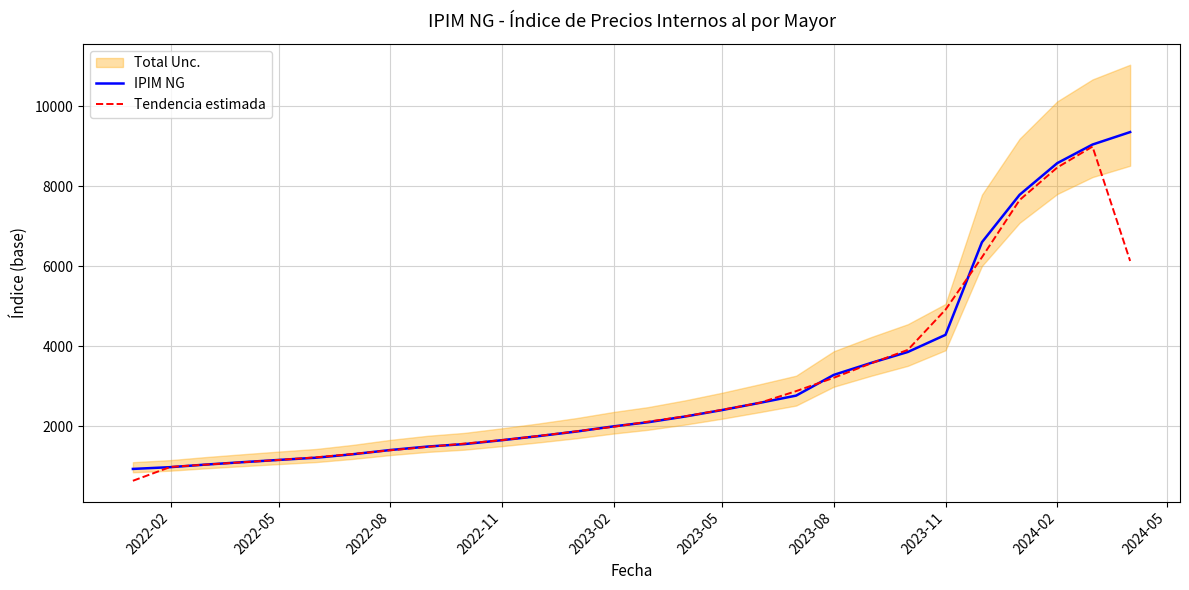

Where is IPIM NG nearest to the value 5145?

2023-11